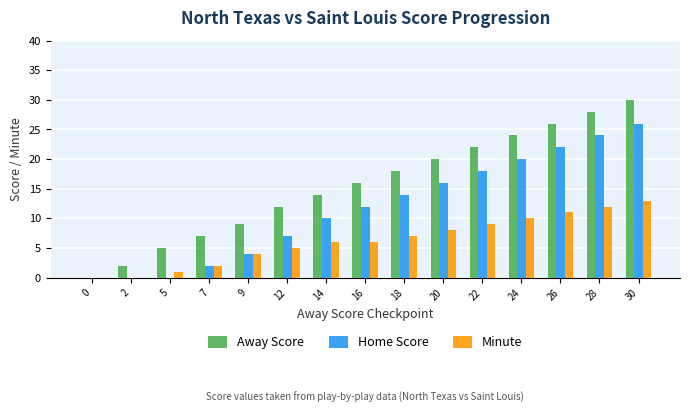

Which series changed the most between 2 and 14?

Away Score